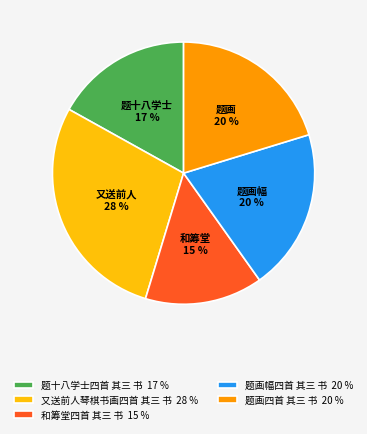

Which slice is the largest?

又送前人琴棋书画四首 其三 书